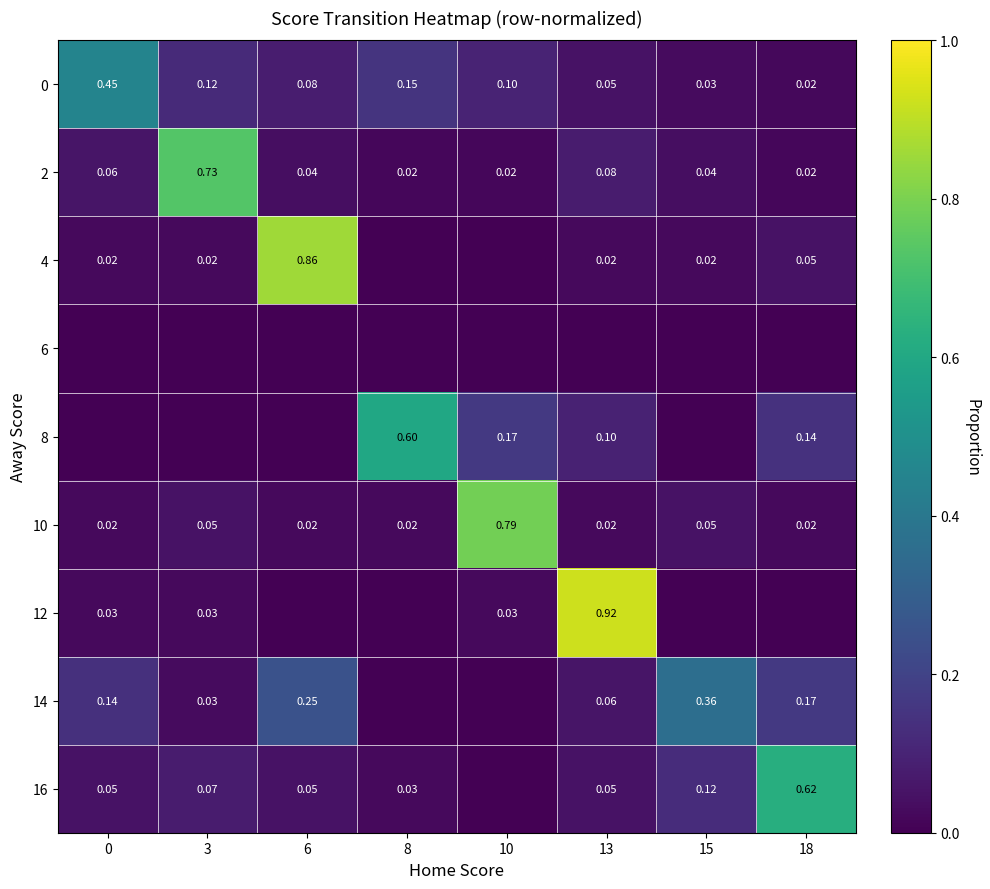

Is it true that 0 equals 0.2 at 0?

False